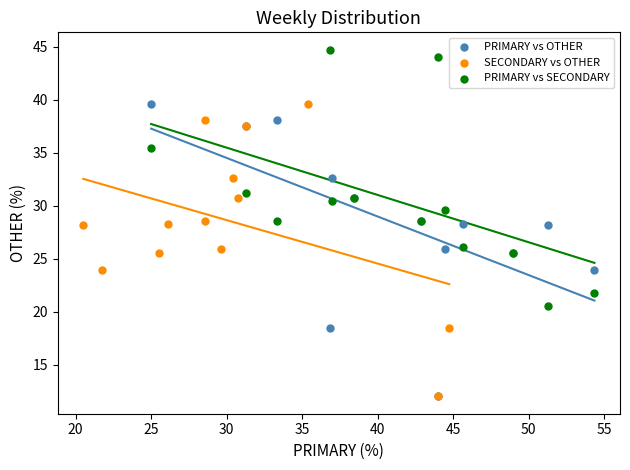

Which series reaches the maximum Y coordinate?

PRIMARY vs SECONDARY